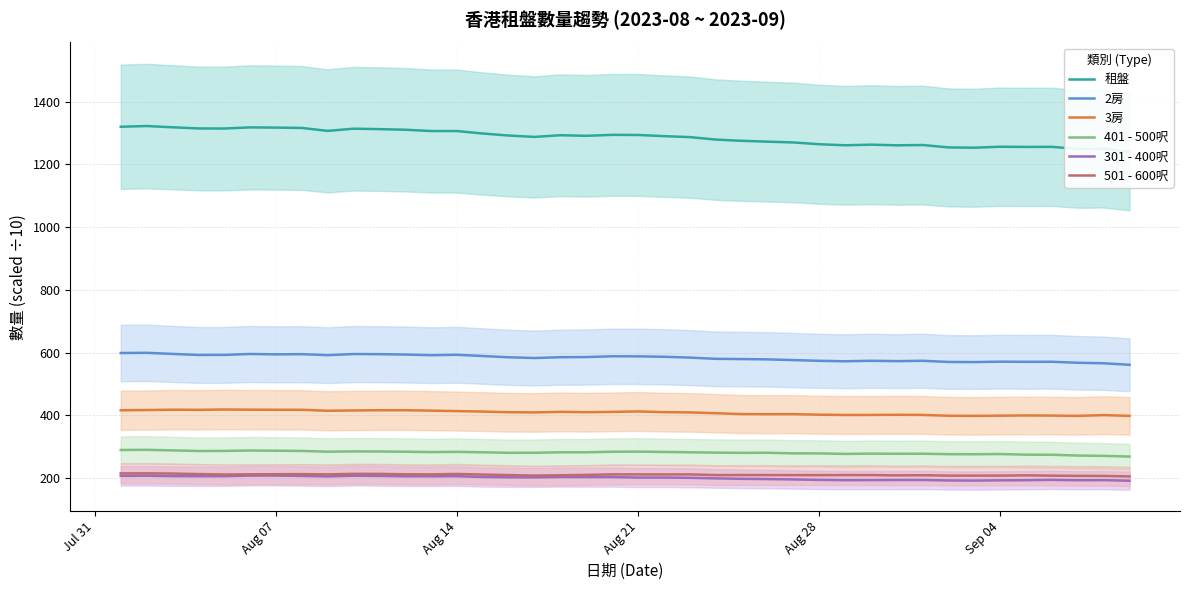

True or false: 3房 and 301 - 400呎 cross at least once.

False